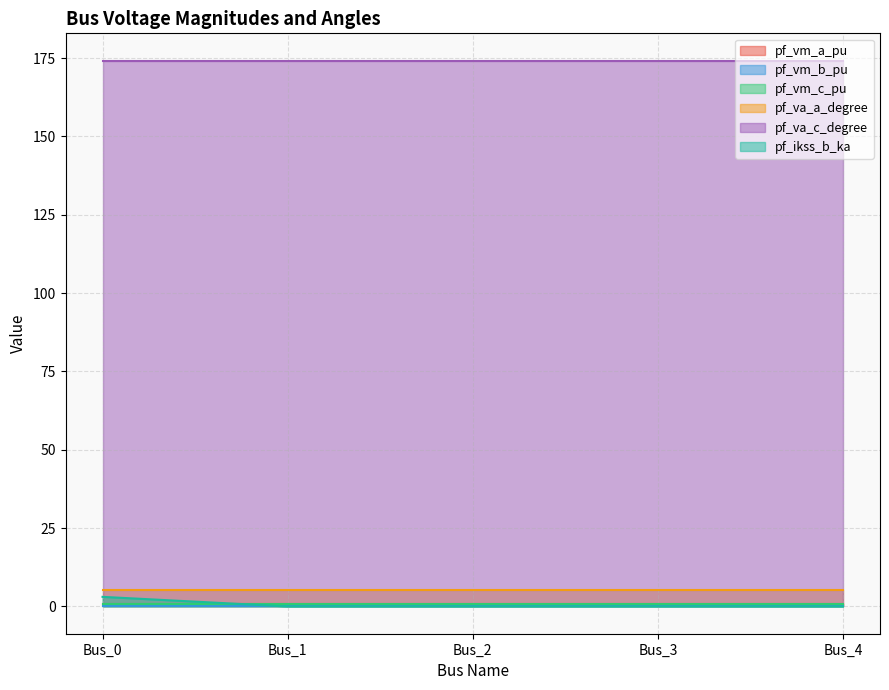

List the labels in order of pf_vm_b_pu value, largest first.

Bus_0, Bus_3, Bus_4, Bus_2, Bus_1